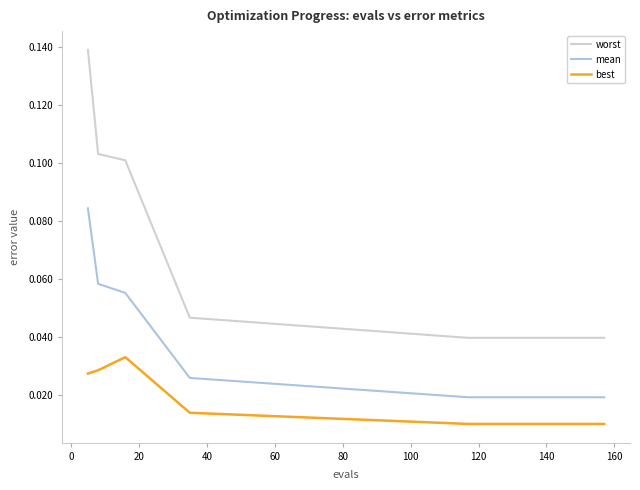

Does the chart display data point markers on the line(s)?

No